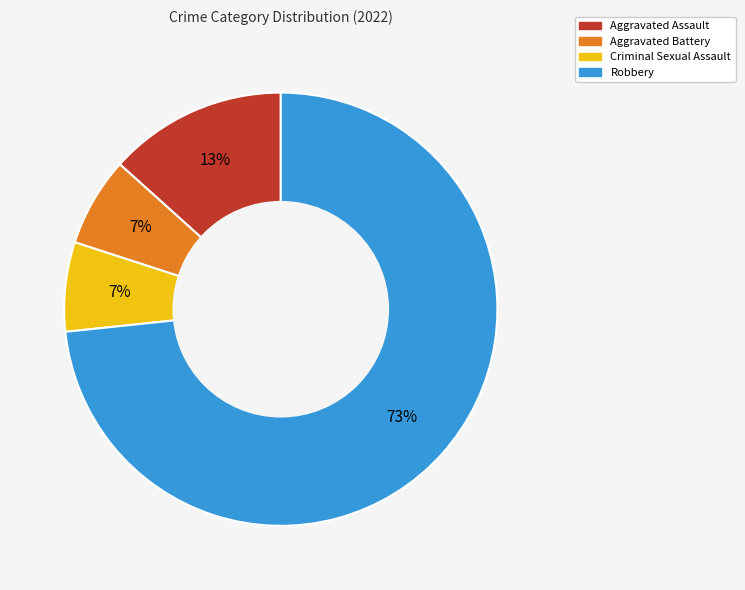

Is it true that Aggravated Battery is 7% of the pie?

True